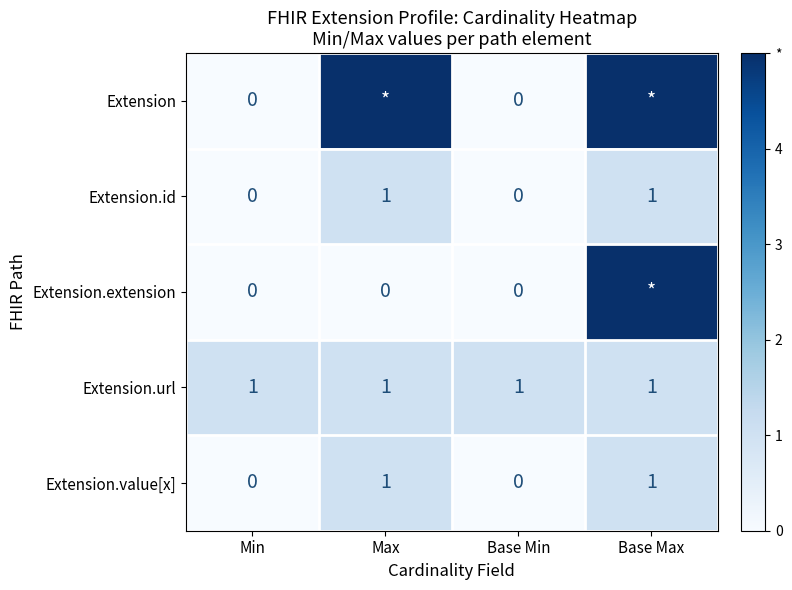

Is the value of Extension.value[x] at Base Min greater than the value of Extension.url at Min?

No